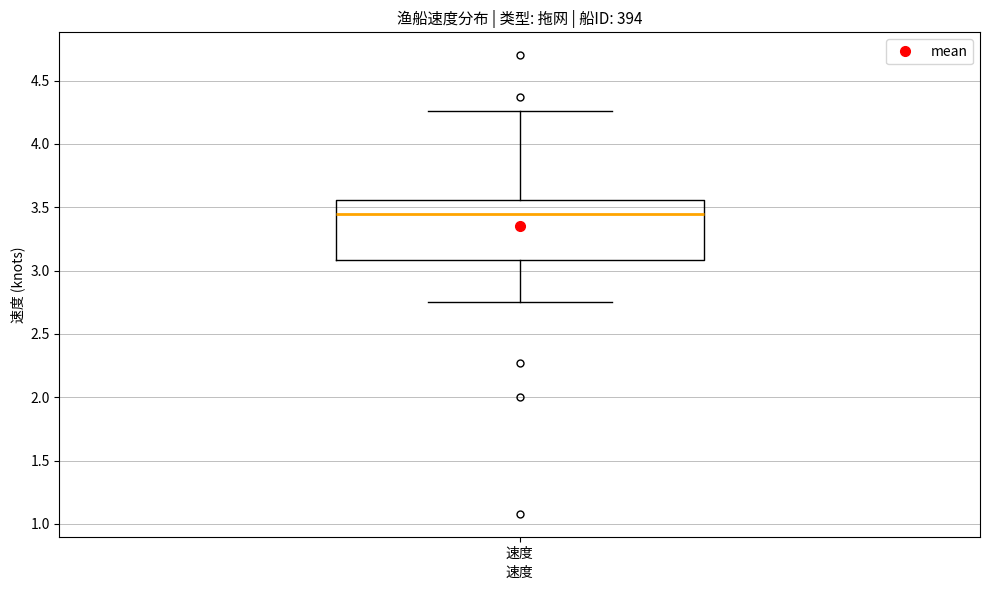

Where is the upper edge of the box for 速度 on the y-axis? The values are not printed on the chart, so give them approximately, as read against the axis.

3.55